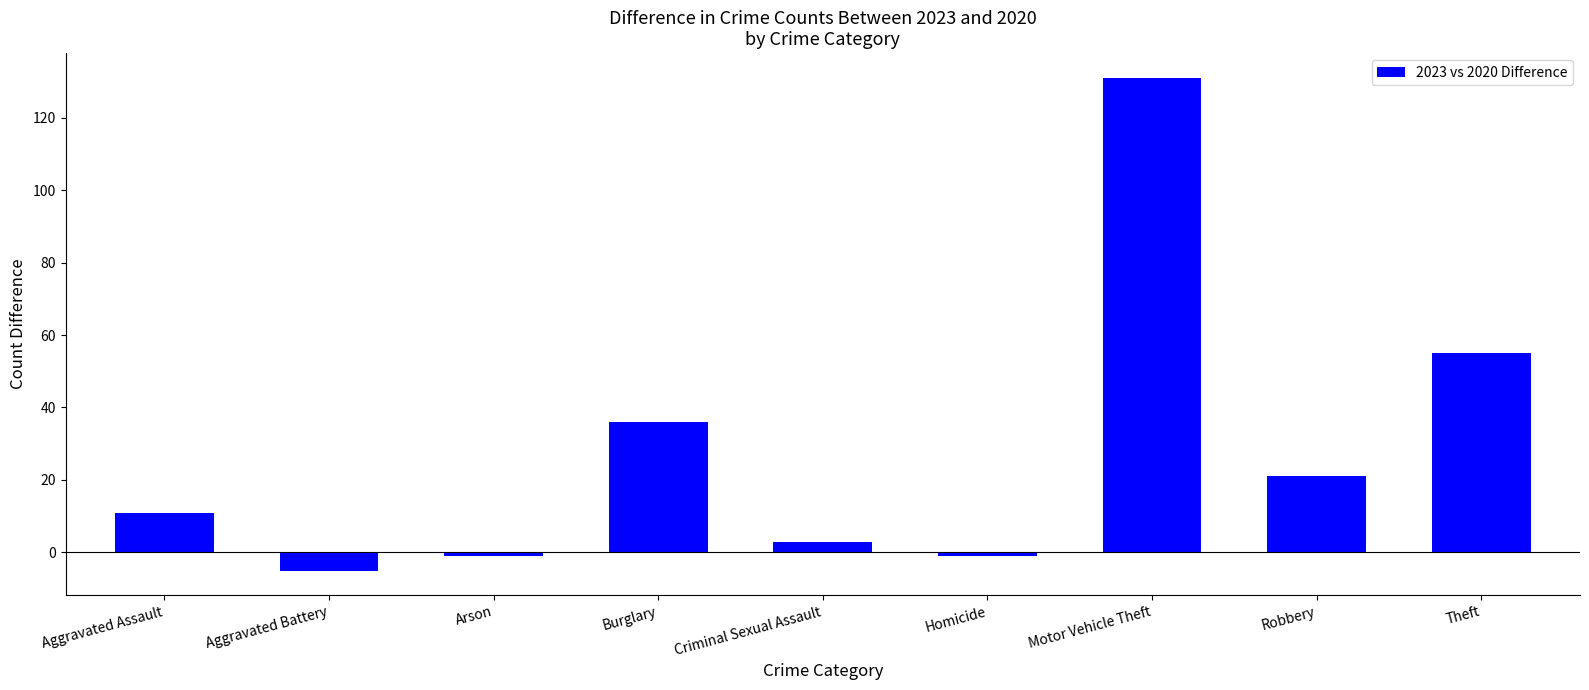

Reading right to left, what are all the values shown in this chart?

Theft=55	Robbery=21	Motor Vehicle Theft=131	Homicide=-1	Criminal Sexual Assault=3	Burglary=36	Arson=-1	Aggravated Battery=-5	Aggravated Assault=11